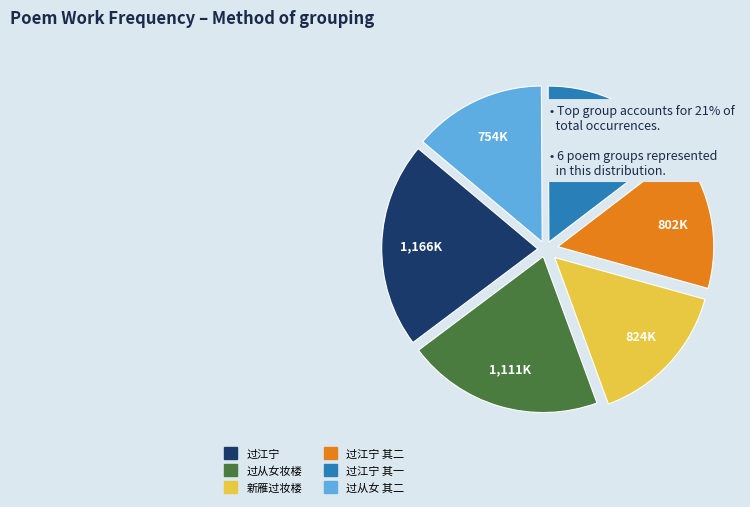

Does any single category account for the majority?

No